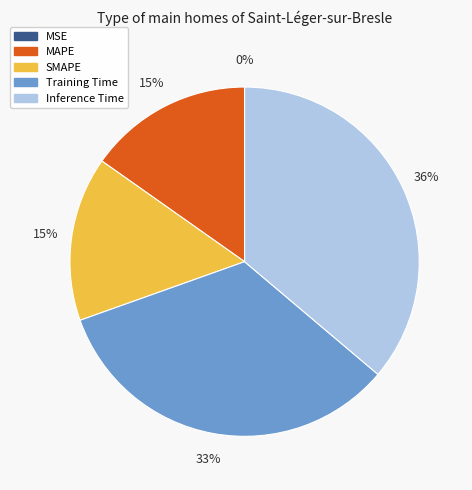

To the nearest percent, what portion does MAPE represent?

15%